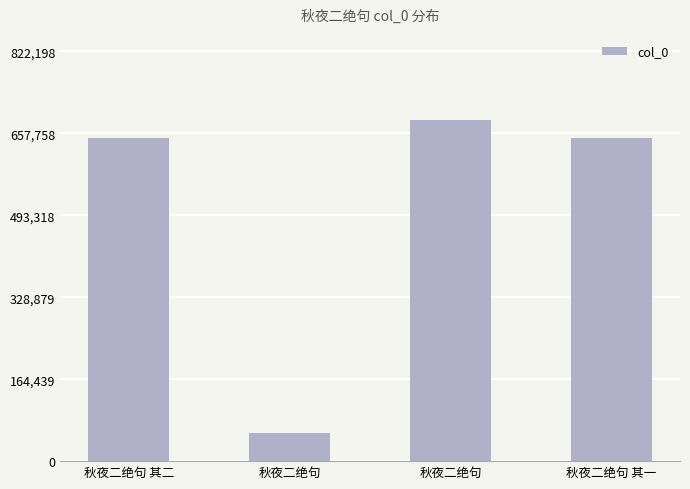

What is the sum of the values at 秋夜二绝句 and 秋夜二绝句 其二?

1332396